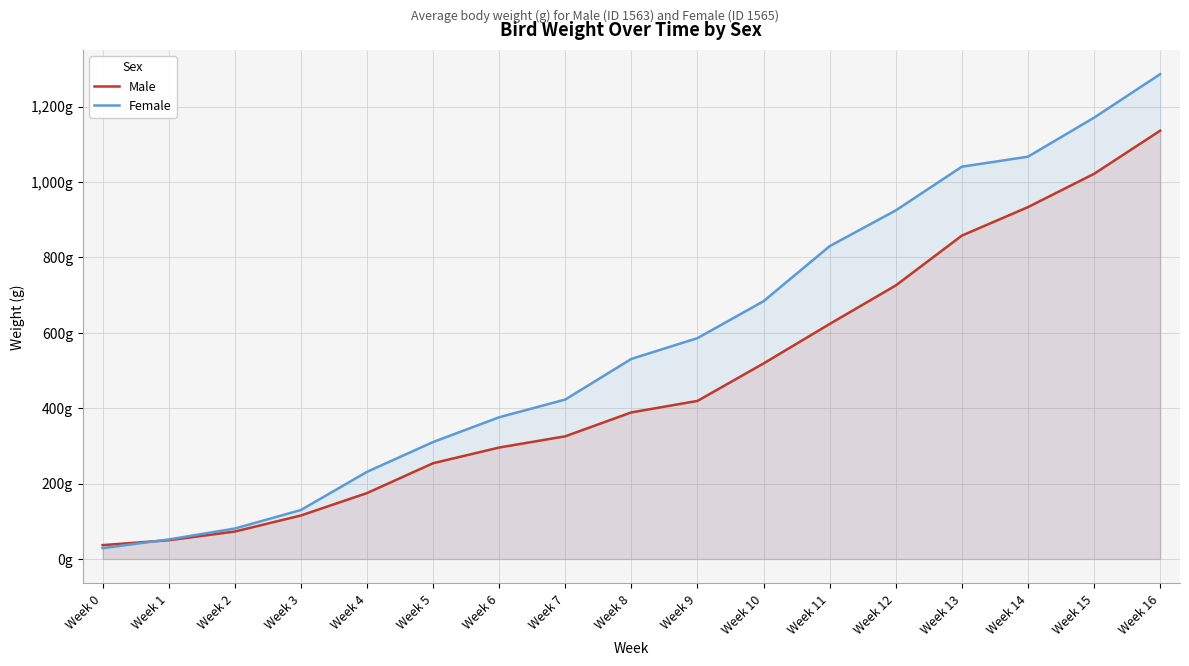

Between Week 9 and Week 14, which is larger?

Week 14